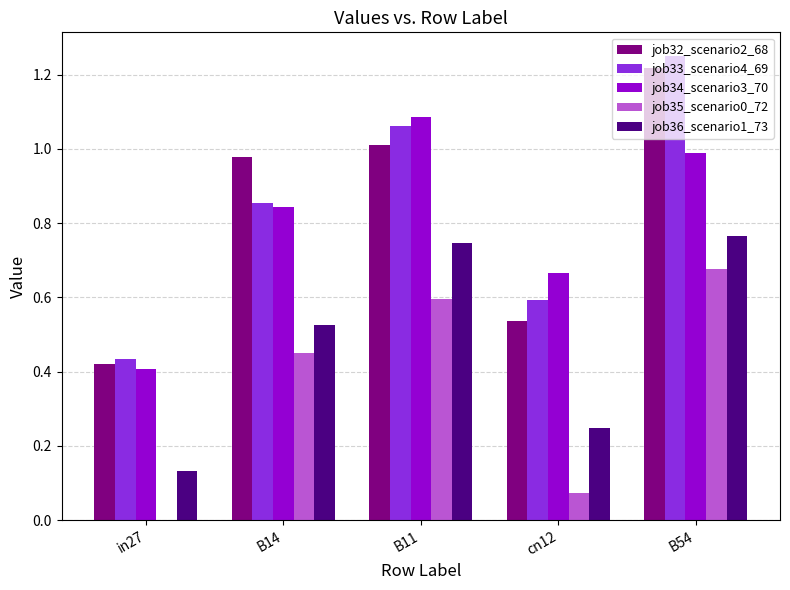

Which series has the largest range (max minus min)?

job33_scenario4_69